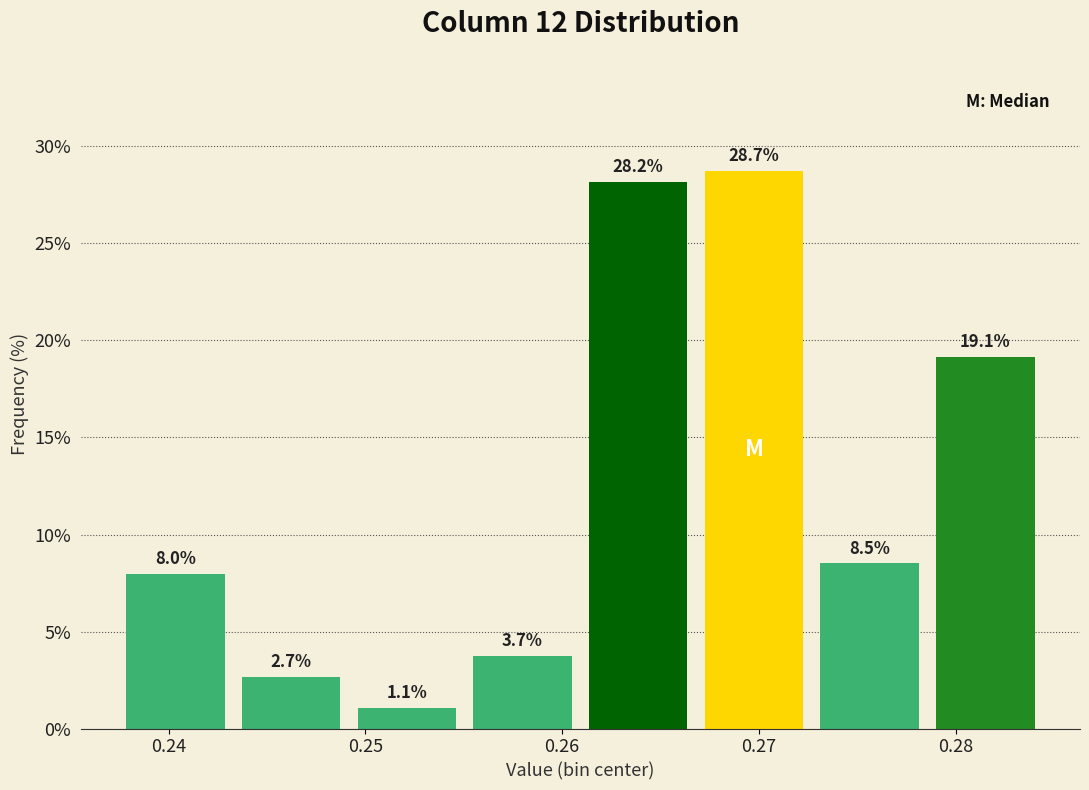

Reading left to right, list every bar in this chart as the range it spans on the x-axis followed by its height. The bar edges are not printed on the chart, so give them approximately, as read against the axis.

0.237 to 0.243: 8.0
0.243 to 0.249: 2.7
0.249 to 0.255: 1.1
0.255 to 0.261: 3.7
0.261 to 0.267: 28.2
0.267 to 0.273: 28.7
0.273 to 0.279: 8.5
0.279 to 0.284: 19.1